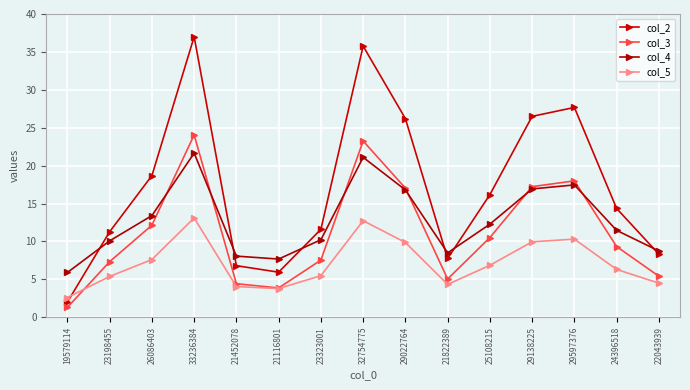

How many data points does each series have?

15